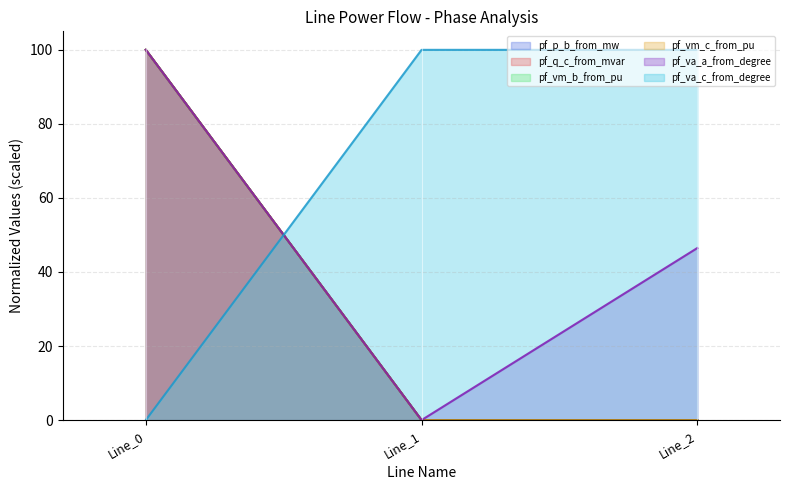

The value of pf_q_c_from_mvar at Line_2 is 0.0. True or false?

False